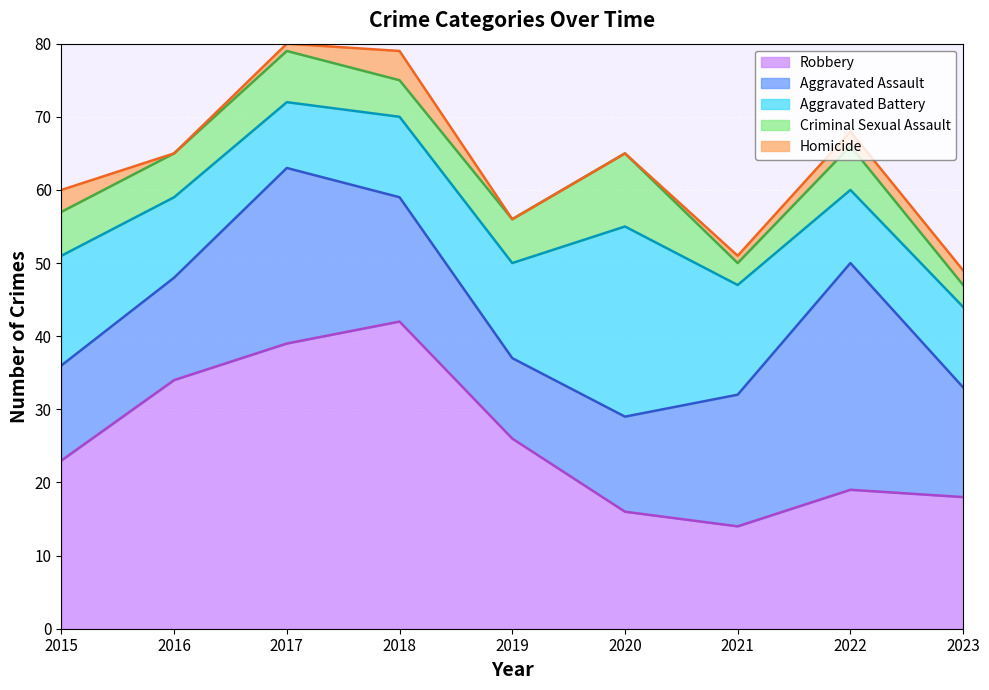

Which series has the largest total across all categories?

Robbery